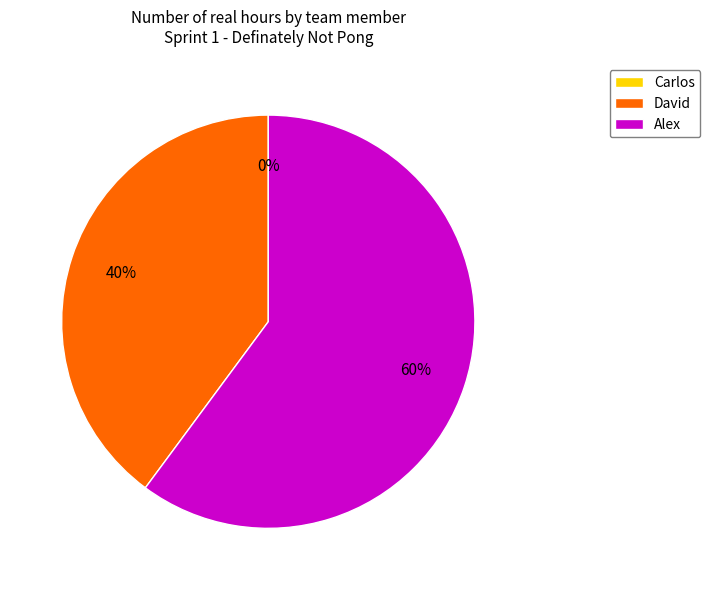

Does Carlos represent more than half of the total?

No